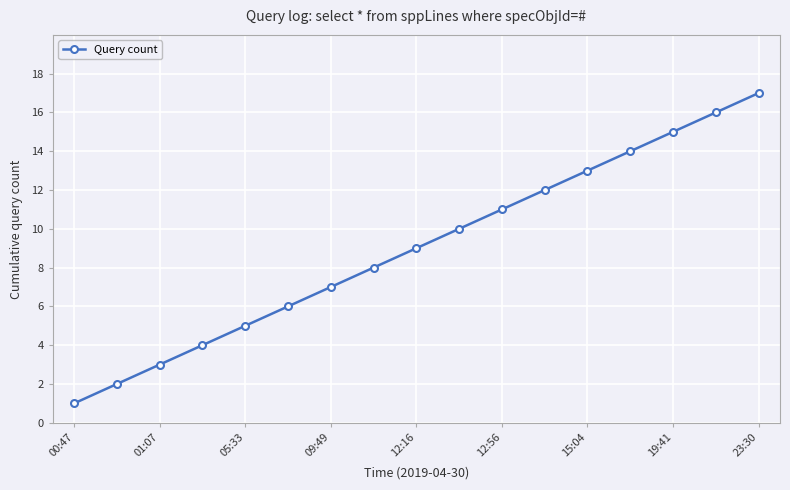

True or false: there are more than 0 points higher than both neighbors.

False